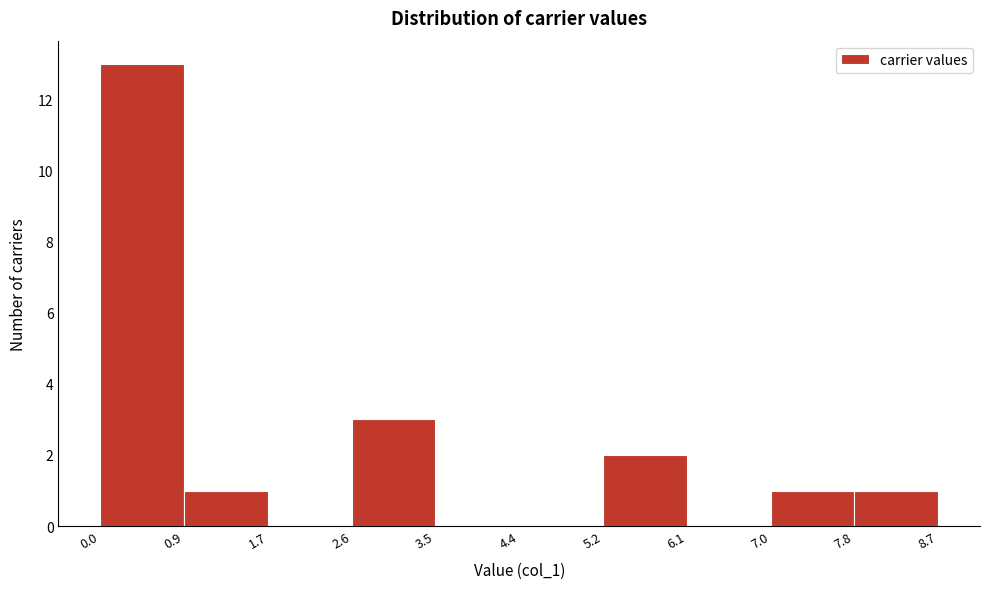

Reading left to right, list every bar in this chart as the range it spans on the x-axis followed by its height. The values are not printed on the chart, so give them approximately, as read against the axis.

0.0 to 0.9: 13
0.9 to 1.7: 1
1.7 to 2.6: 0
2.6 to 3.5: 3
3.5 to 4.4: 0
4.4 to 5.2: 0
5.2 to 6.1: 2
6.1 to 7.0: 0
7.0 to 7.8: 1
7.8 to 8.7: 1